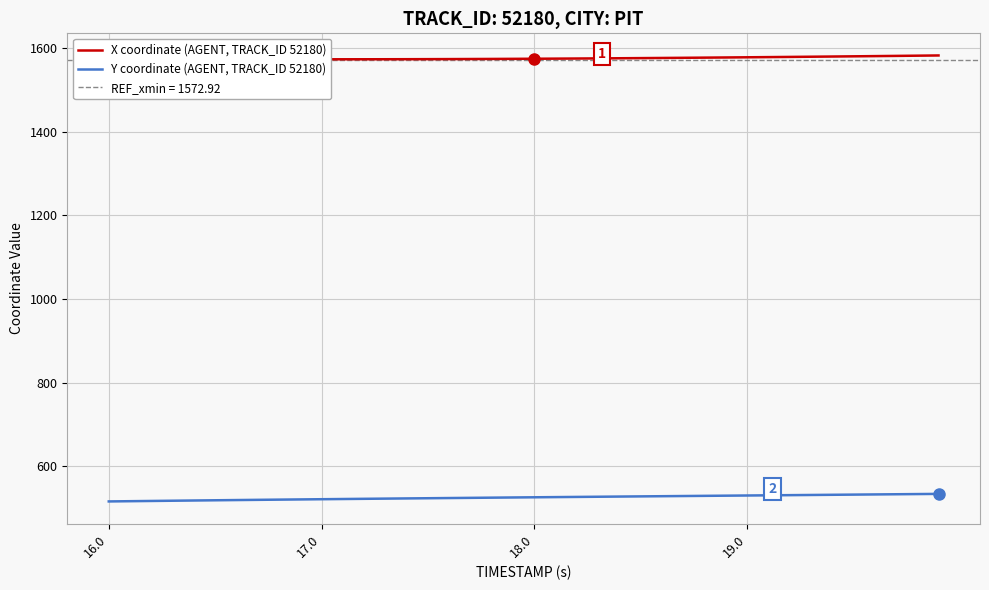

What is the average value of the X coordinate (AGENT, TRACK_ID 52180) series?

1576.4